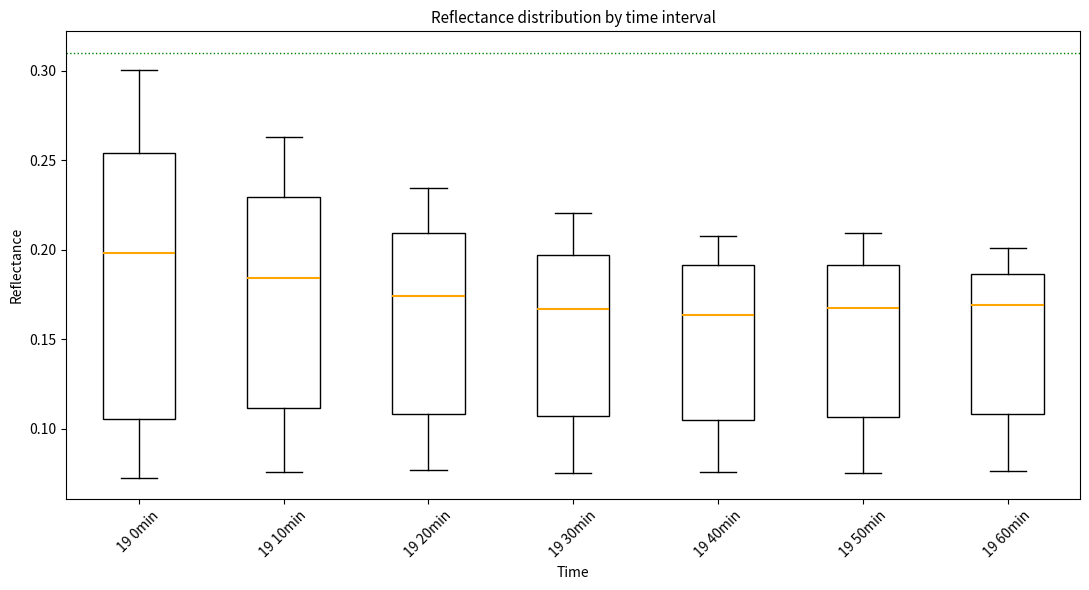

Reading left to right, read every box against the y-axis: the position of its median line, the range the box covers, and the ends of its whiskers. The values are not printed on the chart, so give them approximately, as read against the axis.

19 0min: median 0.200, box 0.105 to 0.255, whiskers 0.075 to 0.300
19 10min: median 0.185, box 0.110 to 0.230, whiskers 0.075 to 0.265
19 20min: median 0.175, box 0.110 to 0.210, whiskers 0.075 to 0.235
19 30min: median 0.165, box 0.105 to 0.195, whiskers 0.075 to 0.220
19 40min: median 0.165, box 0.105 to 0.190, whiskers 0.075 to 0.210
19 50min: median 0.165, box 0.105 to 0.190, whiskers 0.075 to 0.210
19 60min: median 0.170, box 0.110 to 0.185, whiskers 0.075 to 0.200